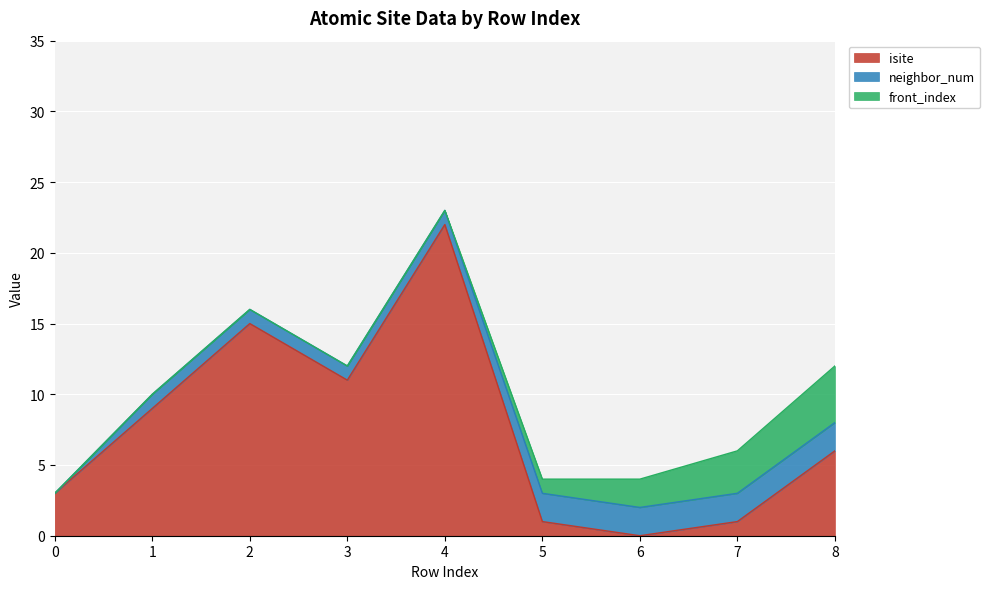

Rank the series at 3 from highest to lowest value.

isite, neighbor_num, front_index